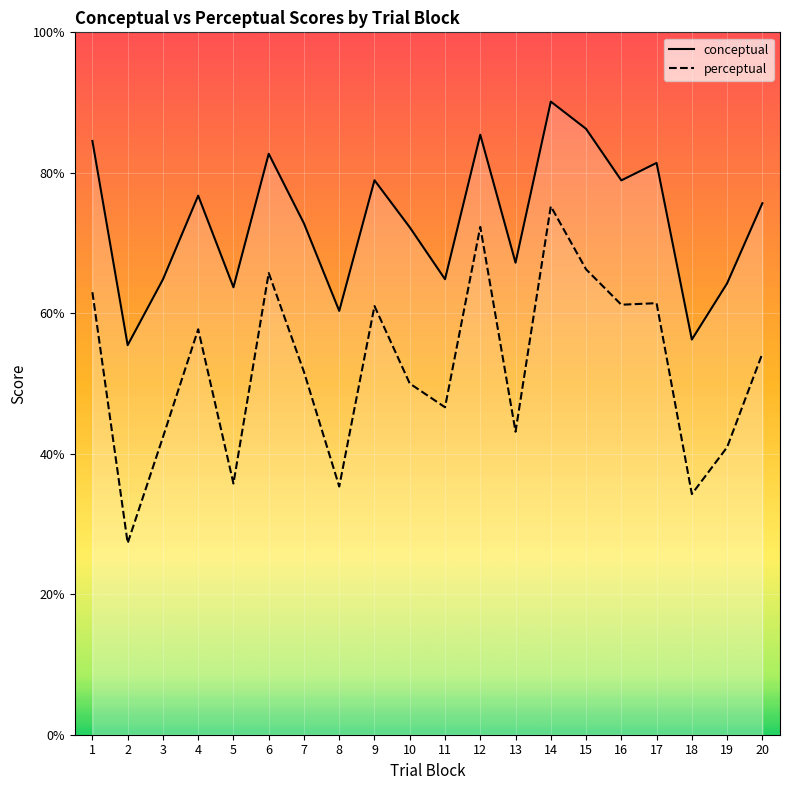

What is the average value of the conceptual series?

73.1